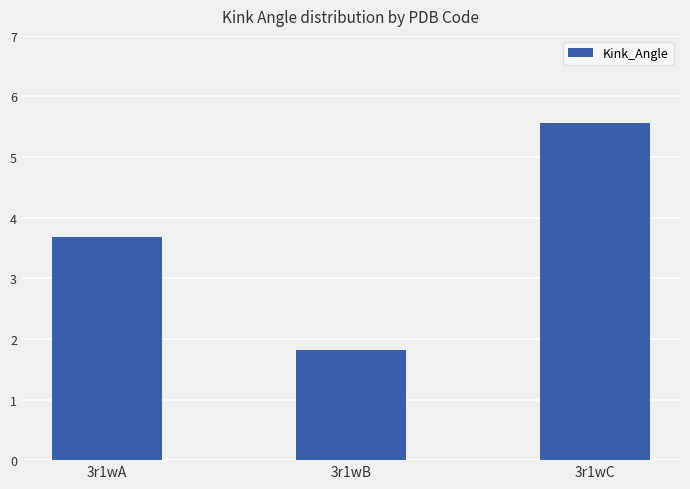

At which label does the data first exceed 3?

3r1wA